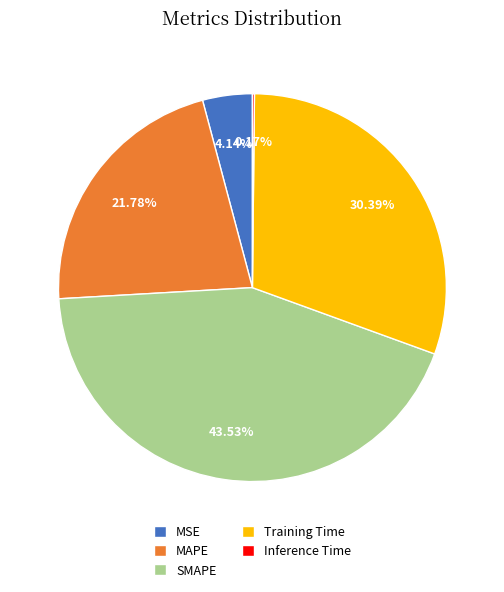

Does any single category account for the majority?

No